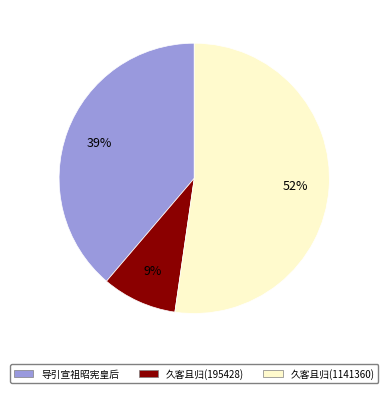

To the nearest percent, what is the difference between the largest and smallest slice percentages?

43%